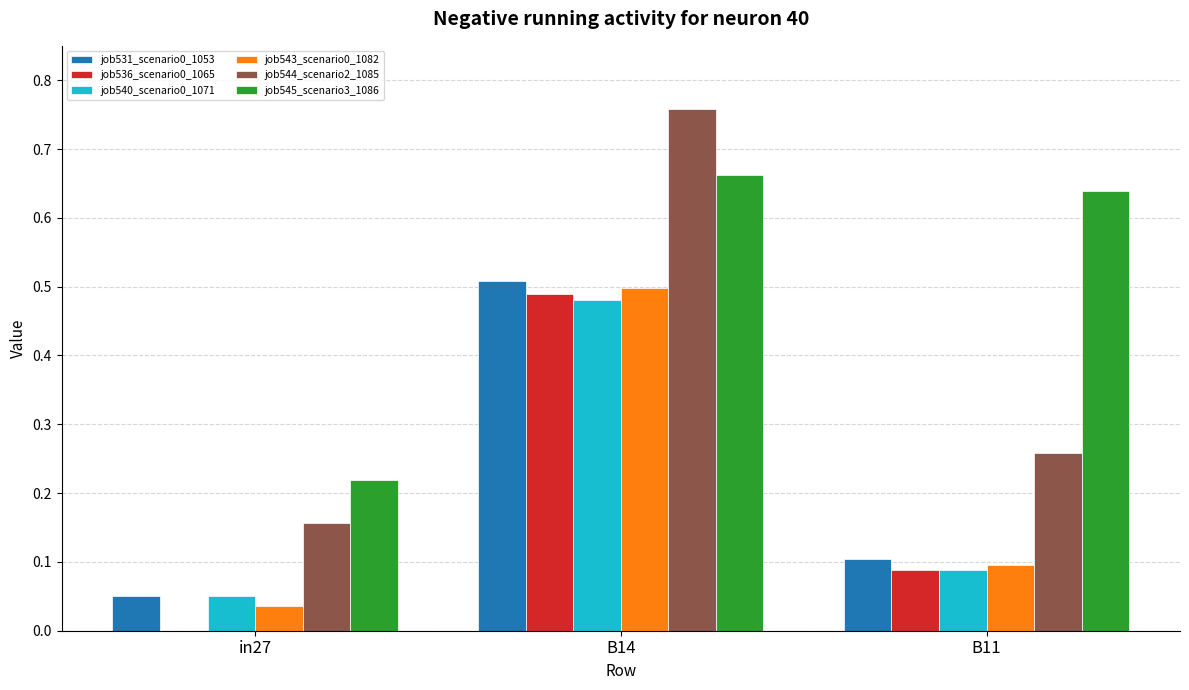

At which category does the chart reach its peak across all series?

B14